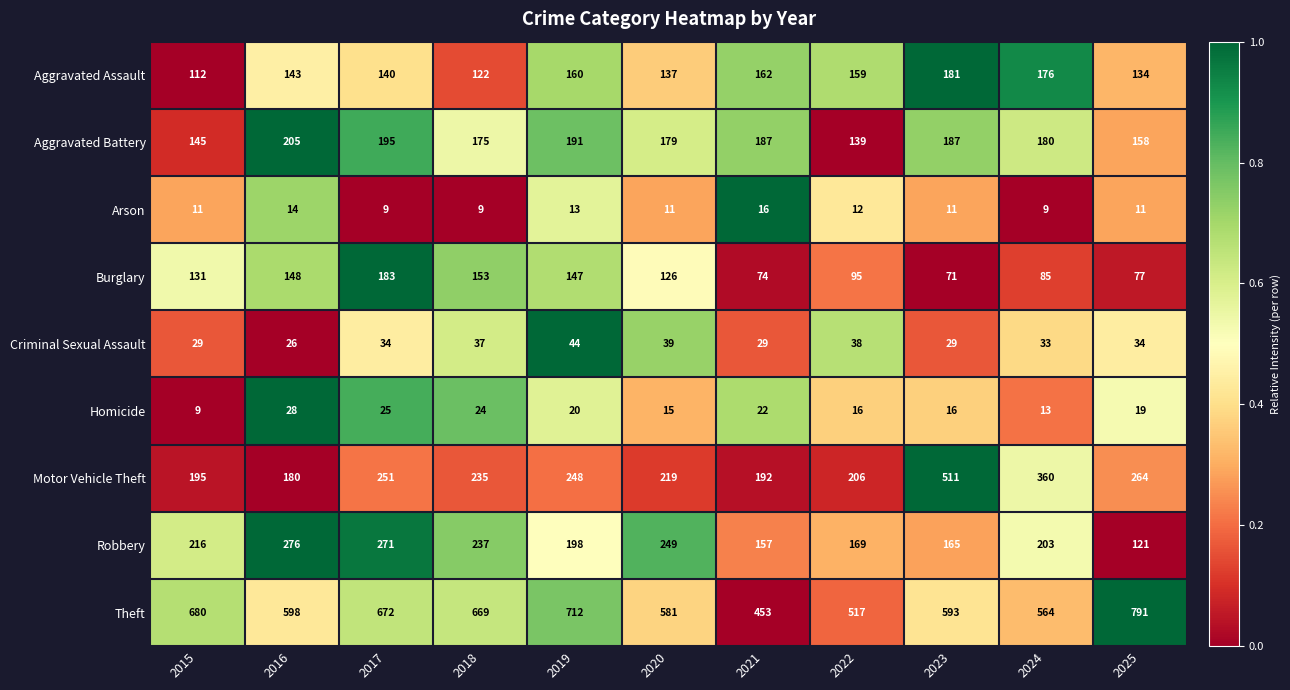

At how many categories does at least one series exceed 665?

5